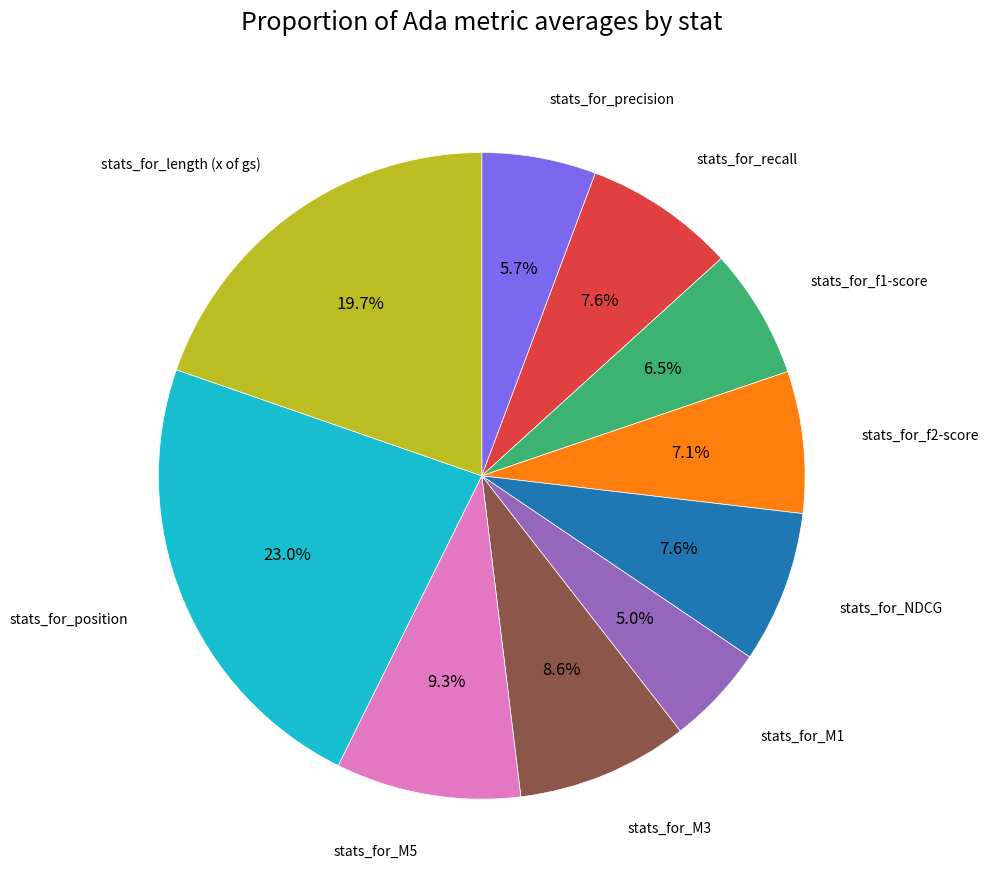

Is there a majority slice in this chart?

No